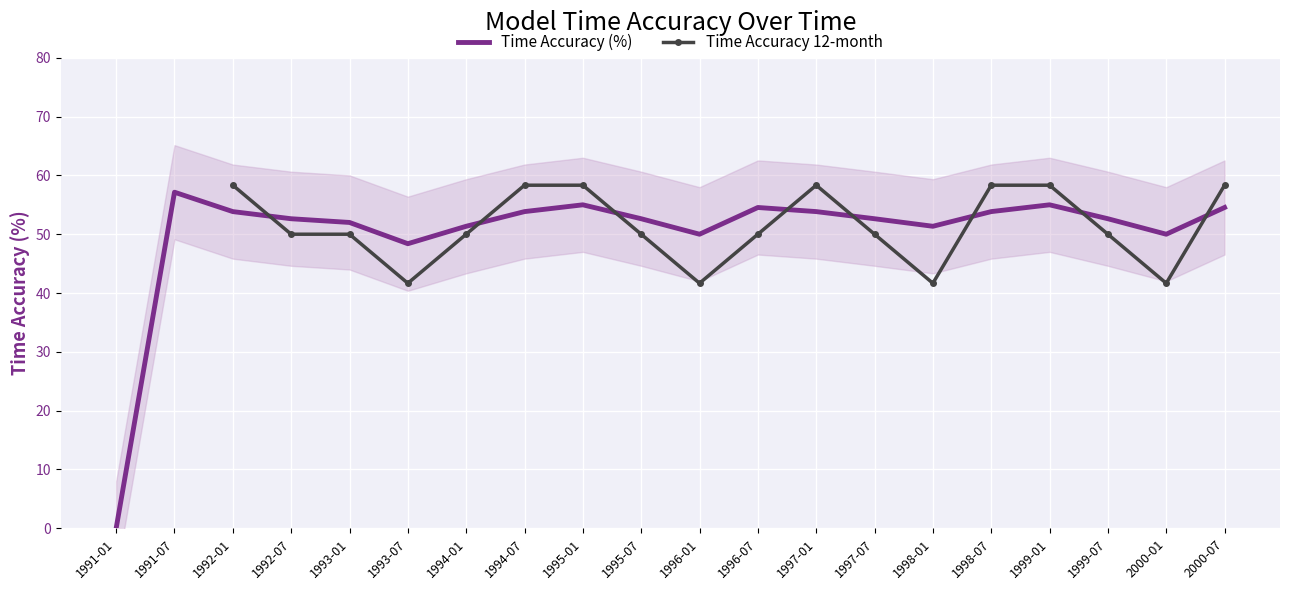

How many interior local valleys does the timeaccuracy series have?

4